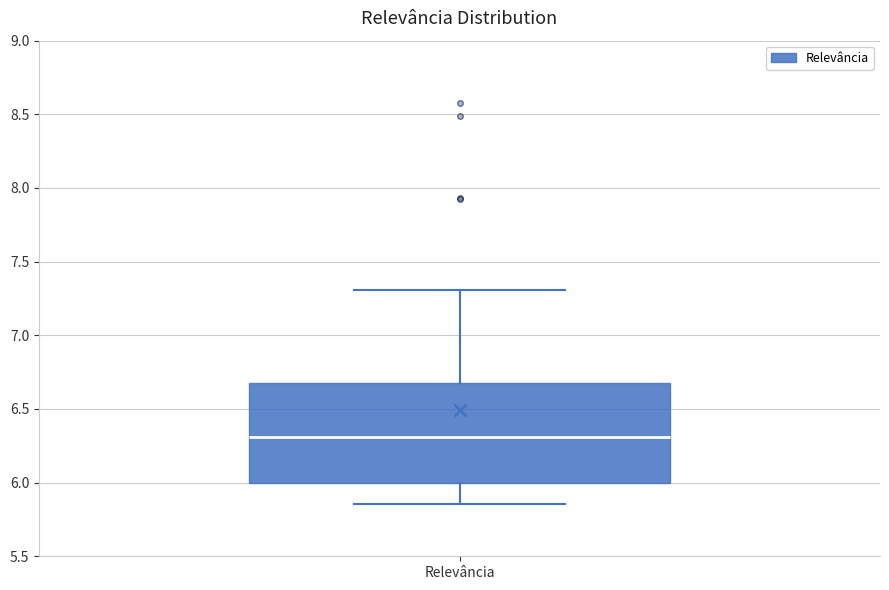

Where does the upper whisker of the box for Relevância end on the y-axis? The values are not printed on the chart, so give them approximately, as read against the axis.

7.30